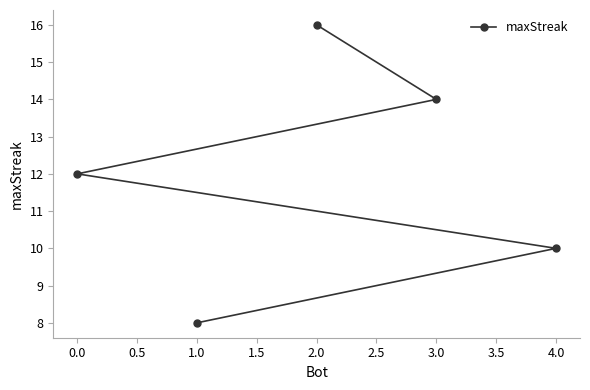

What is the difference between the second highest and minimum values?

6